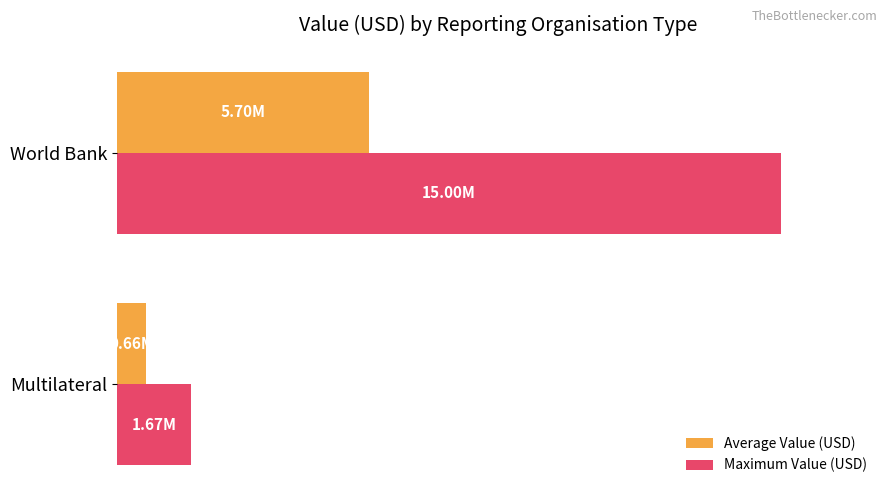

Rank the series by their average value, from highest to lowest.

Maximum Value (USD), Average Value (USD)